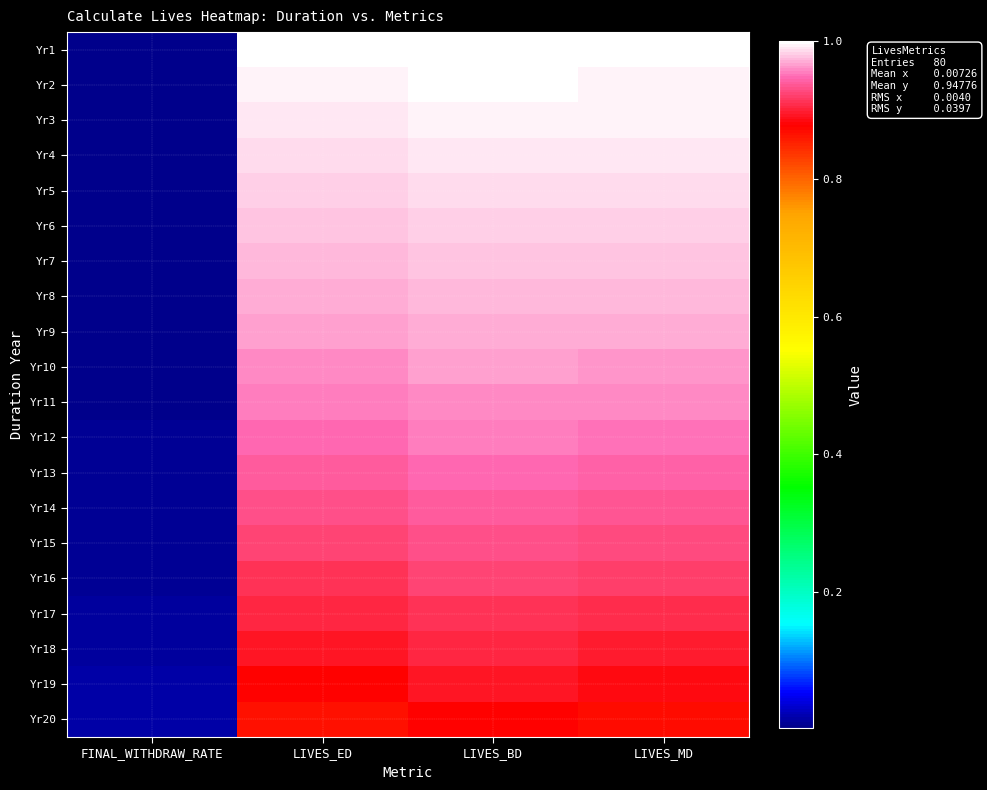

List the series in order of their peak value, highest first.

Yr1, Yr2, Yr3, Yr4, Yr5, Yr6, Yr7, Yr8, Yr9, Yr10, Yr11, Yr12, Yr13, Yr14, Yr15, Yr16, Yr17, Yr18, Yr19, Yr20